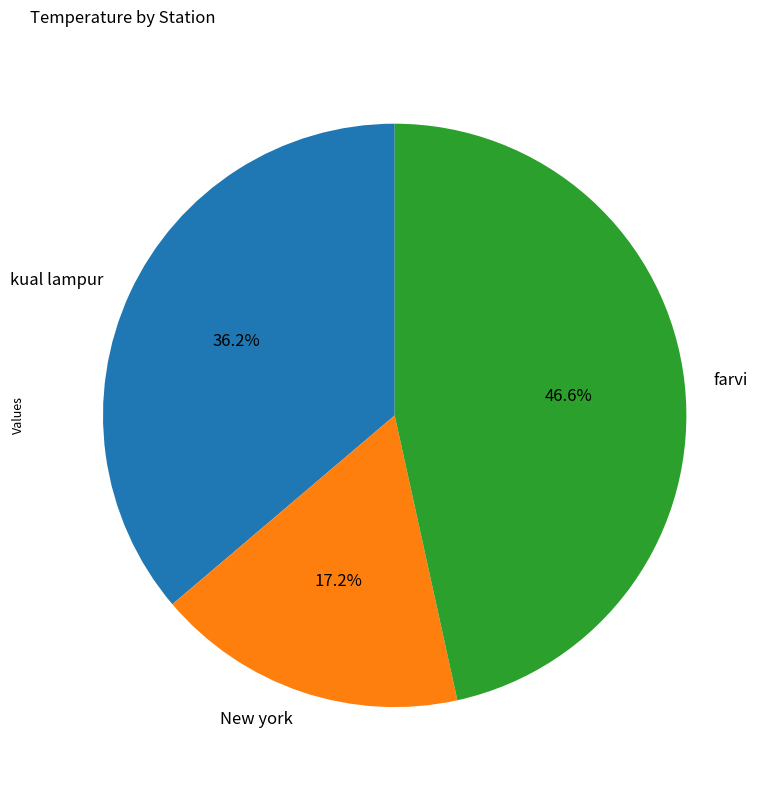

Rank the categories by value from highest to lowest.

farvi, kual lampur, New york